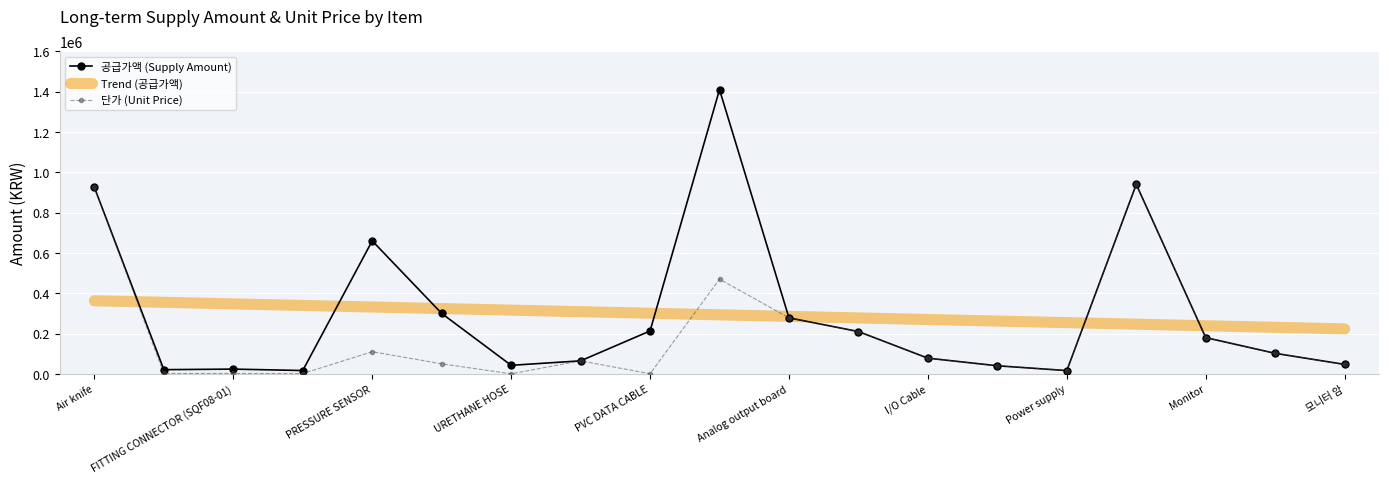

Is this an area chart (filled region under the line)?

No